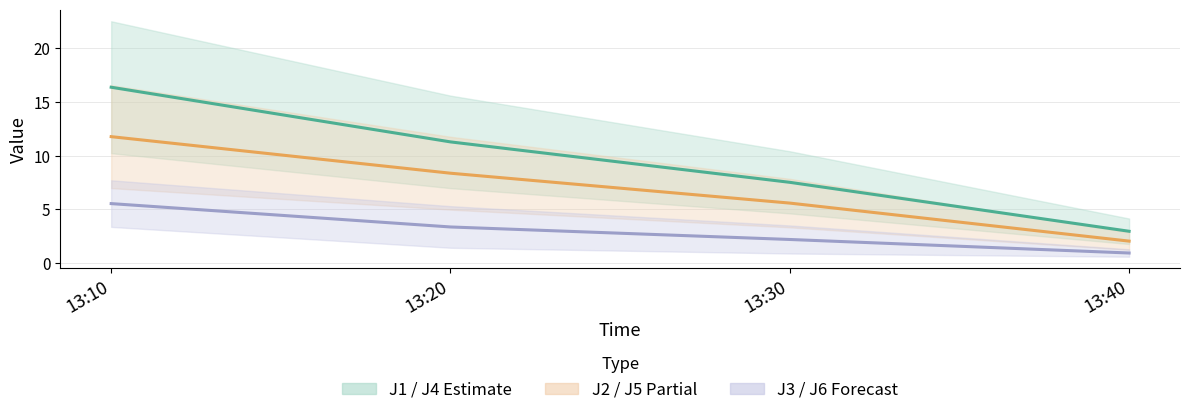

Which series changed the most between 13:30 and 13:40?

J1